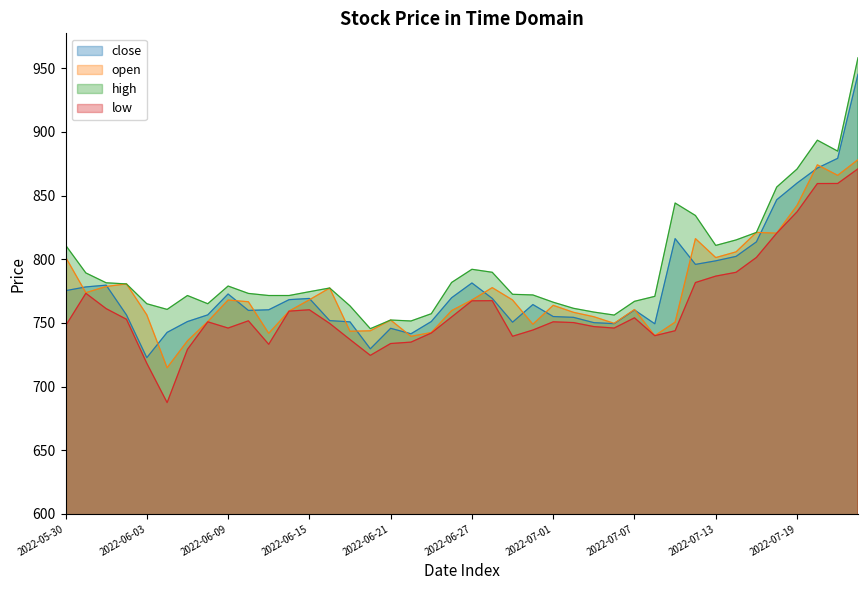

What is the approximate value of open at 2022-06-15?

768.1